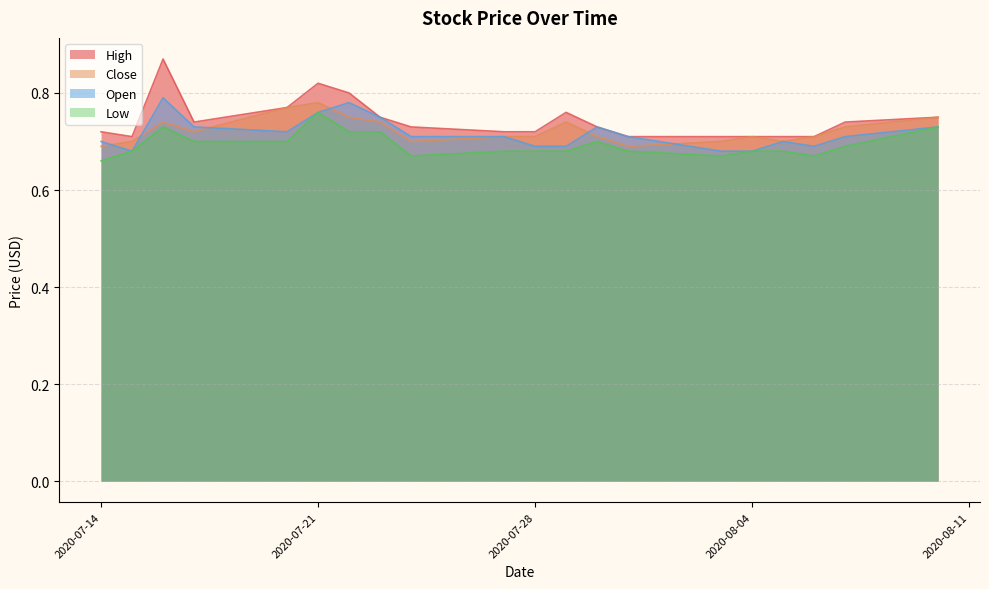

What are all the series names shown in the legend?

High, Close, Open, Low